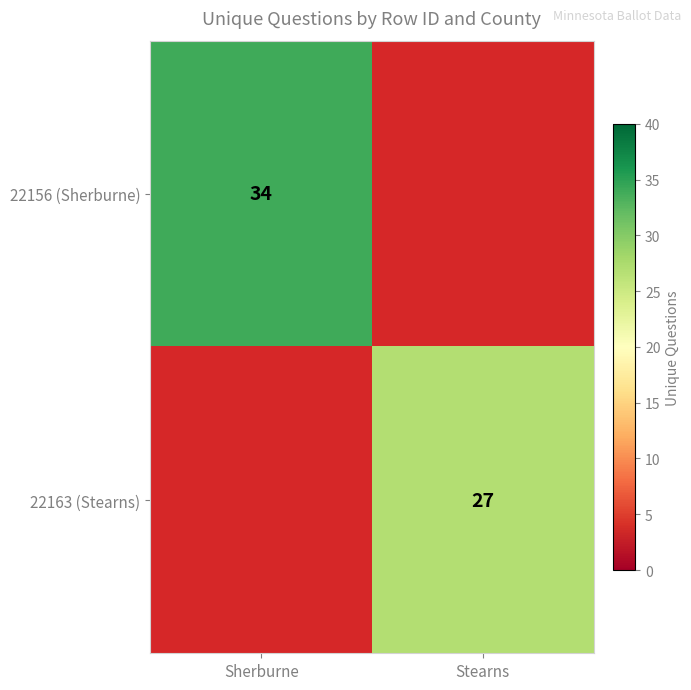

Is it true that 22156 (Sherburne) equals 54 at Sherburne?

False